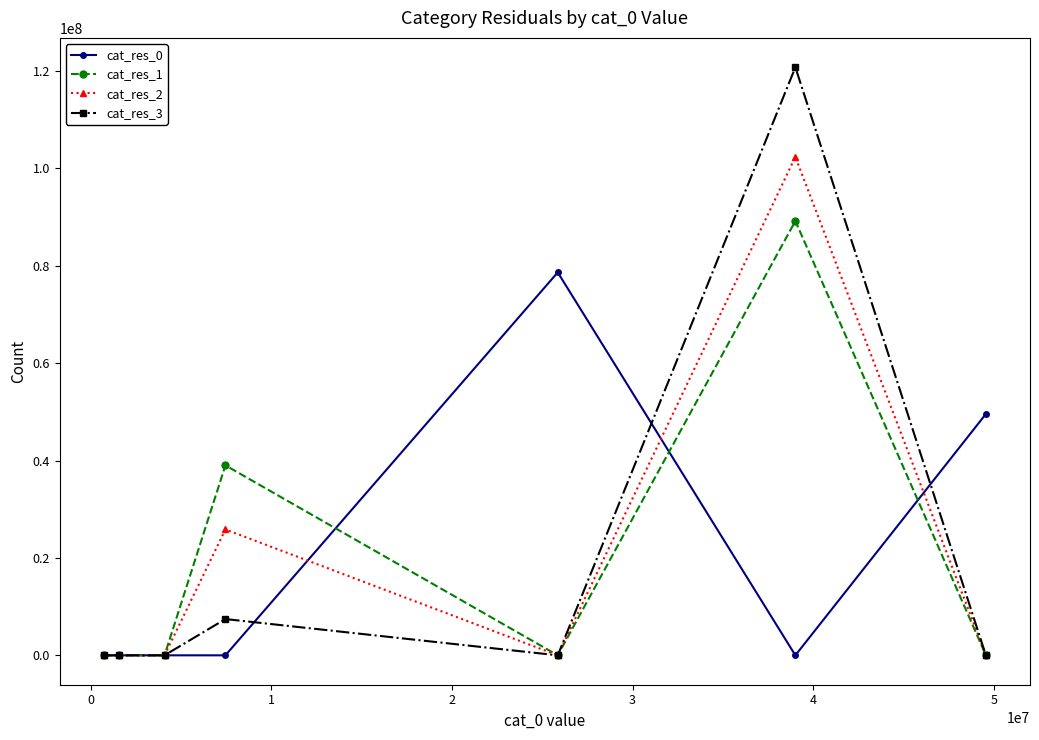

Reading left to right, list all the values displayed in this chart.

cat_res_0: 0	0	0	0	78649032	0	49568568
cat_res_1: 0	0	0	39015799	0	89201801	0
cat_res_2: 0	0	0	25854465	0	102363135	0
cat_res_3: 0	0	0	7447289	0	120770311	0